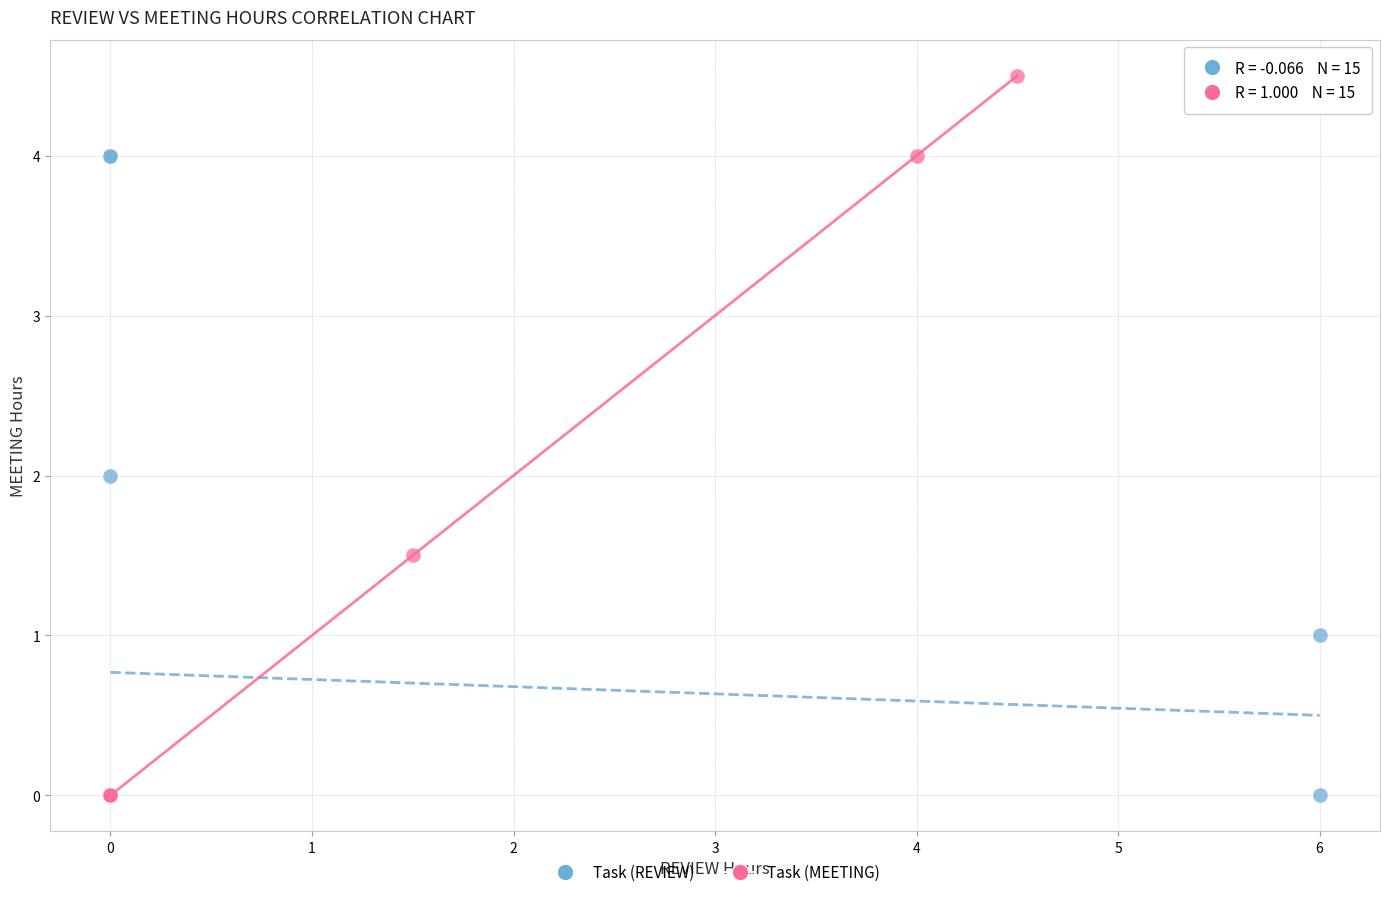

Which series has the widest spread of Y values?

Task (MEETING)